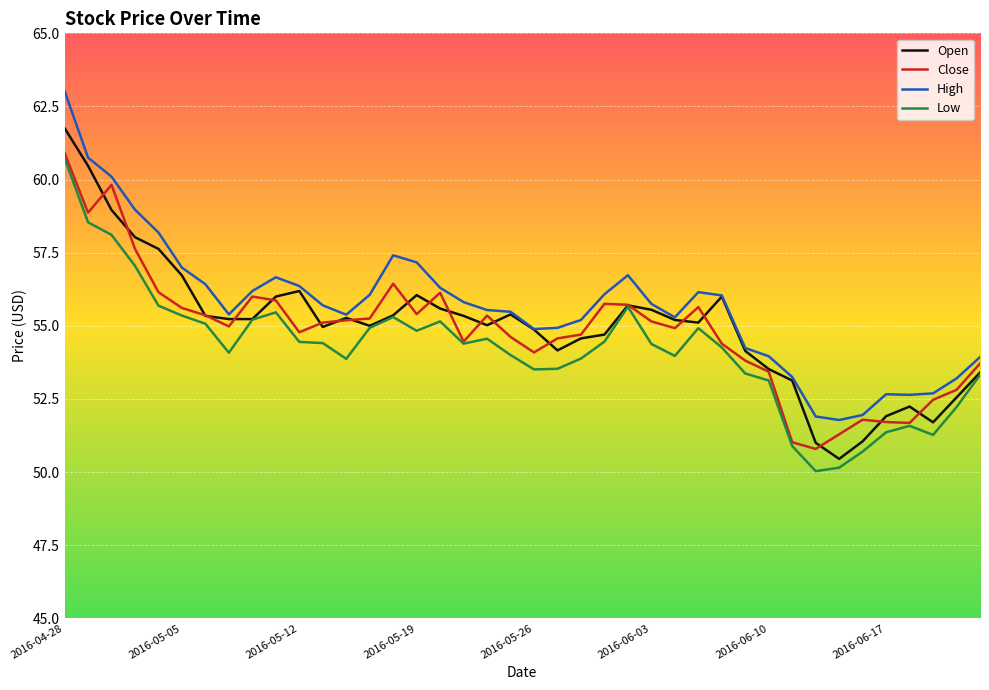

How many lines are shown in the chart?

4